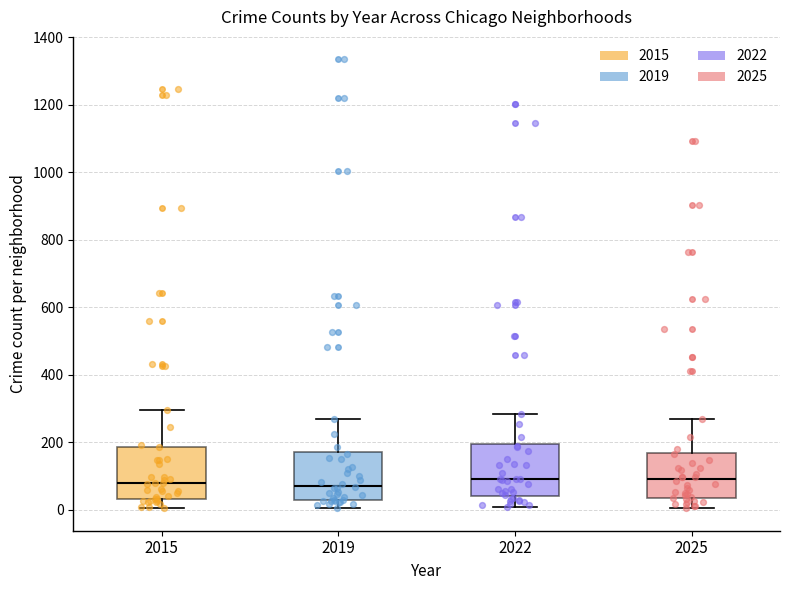

Reading left to right, transcribe this box plot: for each box, give where its median line is, the range the box spans, and where its two whiskers end, as read against the y-axis. The values are not printed on the chart, so give them approximately, as read against the axis.

2015: median 80, box 40 to 180, whiskers 0 to 300
2019: median 80, box 20 to 180, whiskers 0 to 260
2022: median 100, box 40 to 200, whiskers 0 to 280
2025: median 100, box 40 to 160, whiskers 0 to 260